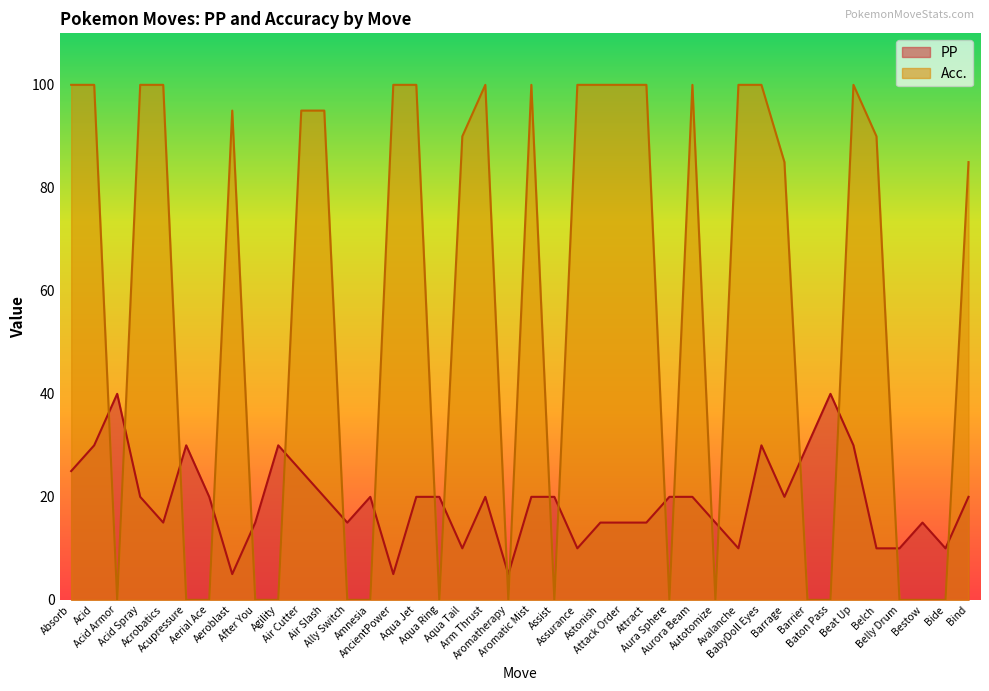

True or false: PP and Acc. intersect in this chart.

True